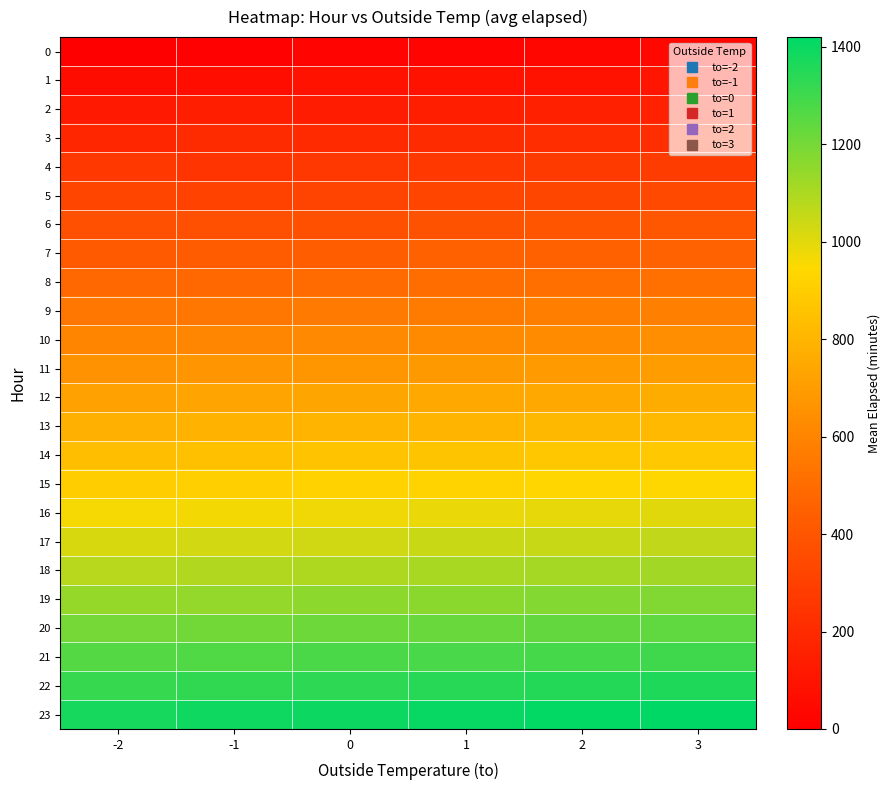

At which category does the chart reach its peak across all series?

3